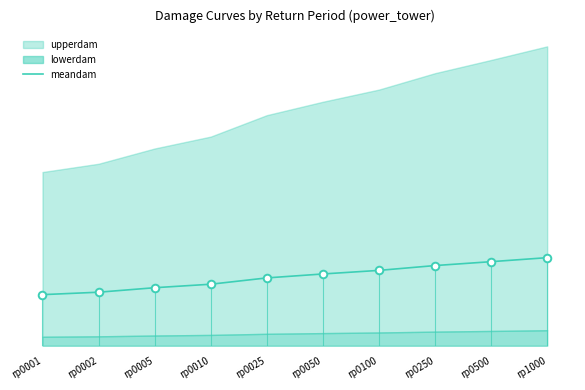

Approximately how many times larger is the value at rp0005 compared to rp0250?

0.7